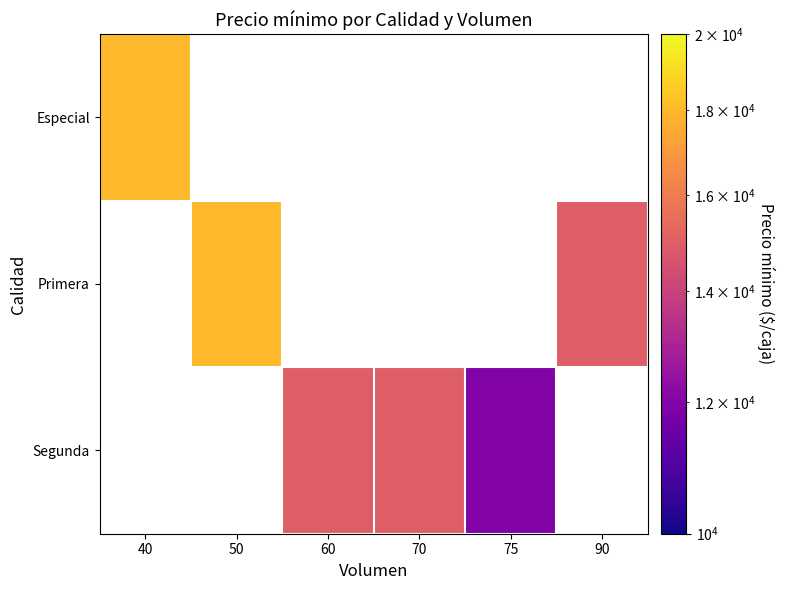

What is the greatest value displayed?

18000.0